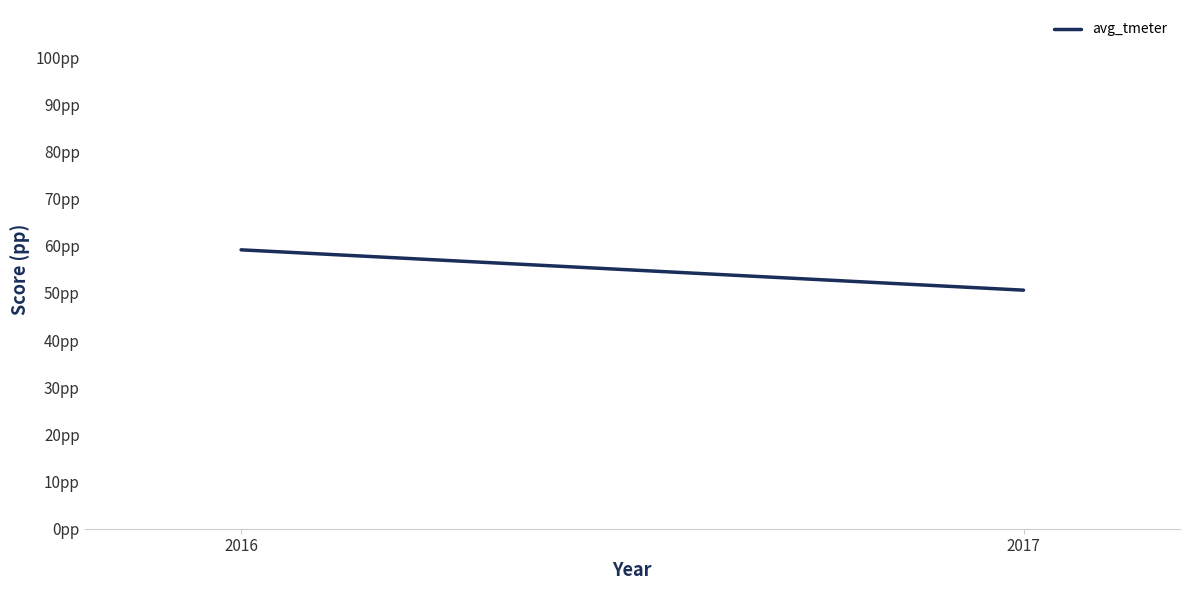

Which category has the highest value across all series?

2016